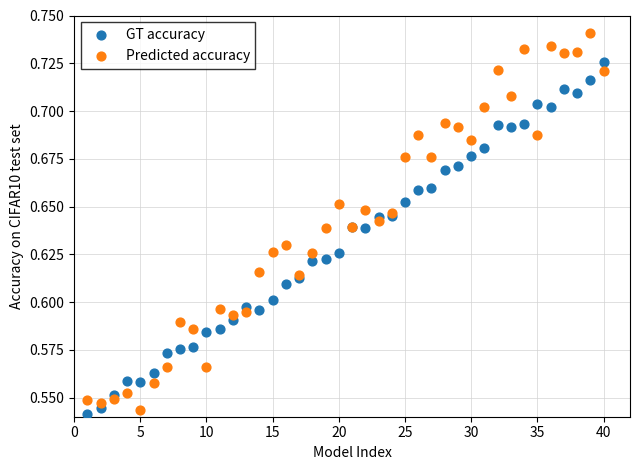

What is the X range (max minus min) for the scatter plot?

39.0